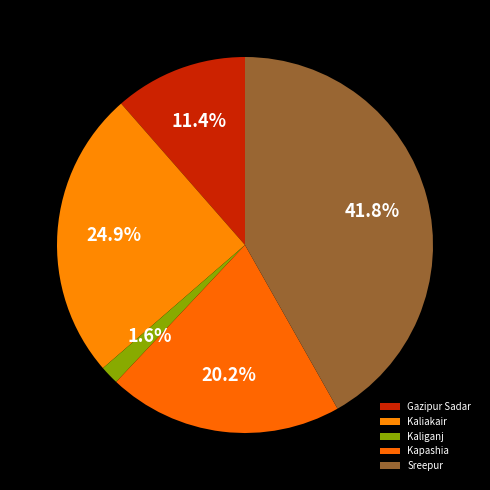

Does Kaliganj account for over 50% of the chart?

No